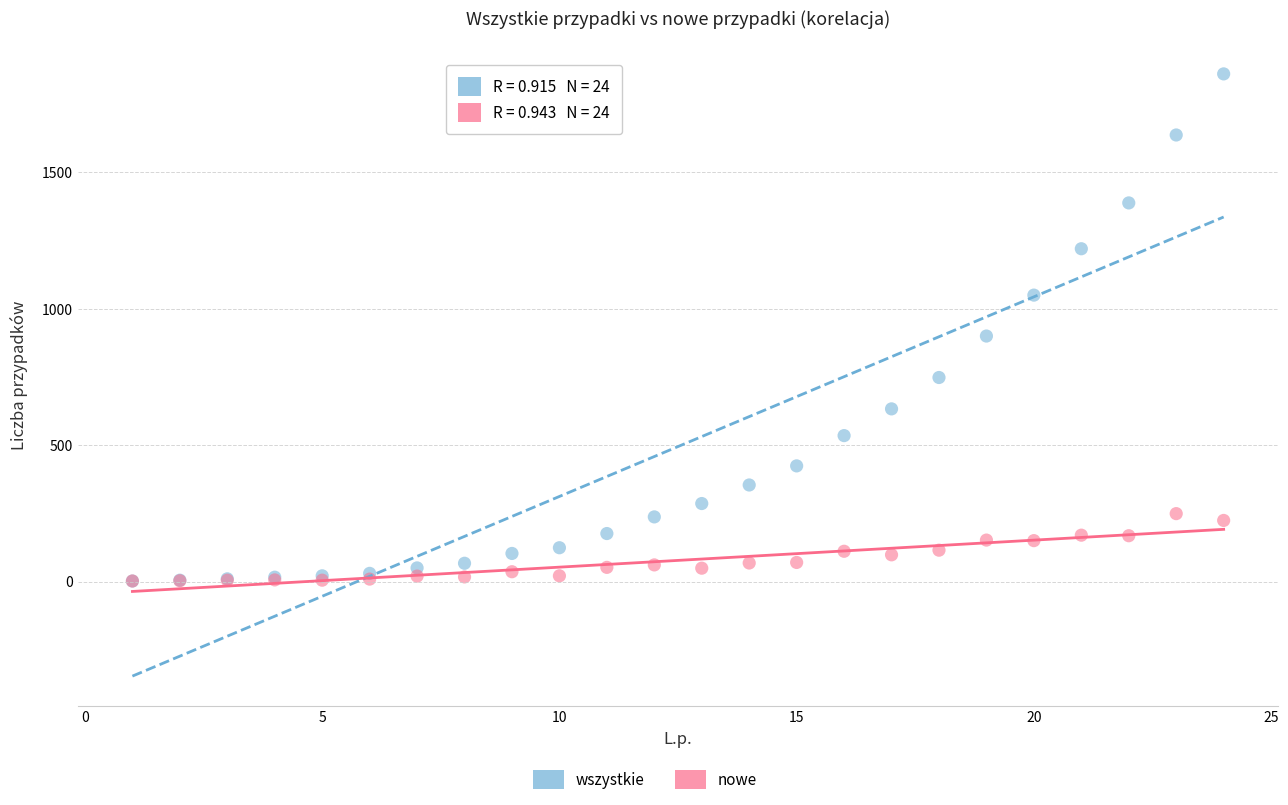

In the wszystkie series, what Y value is closest to 931?

900